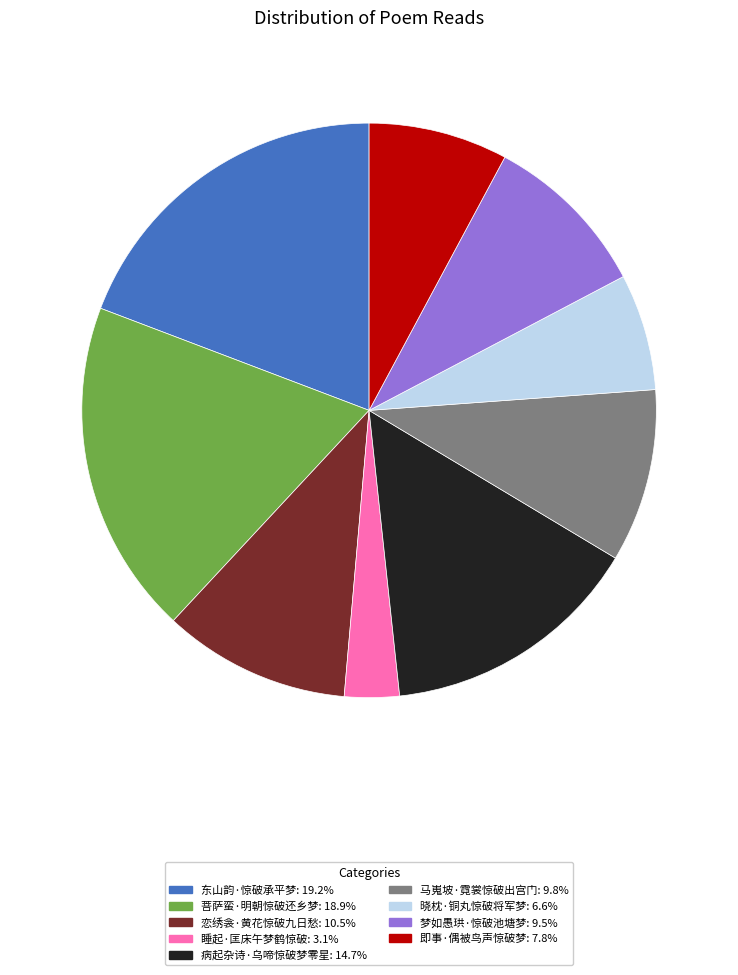

Does 晓枕·铜丸惊破将军梦 represent more than half of the total?

No